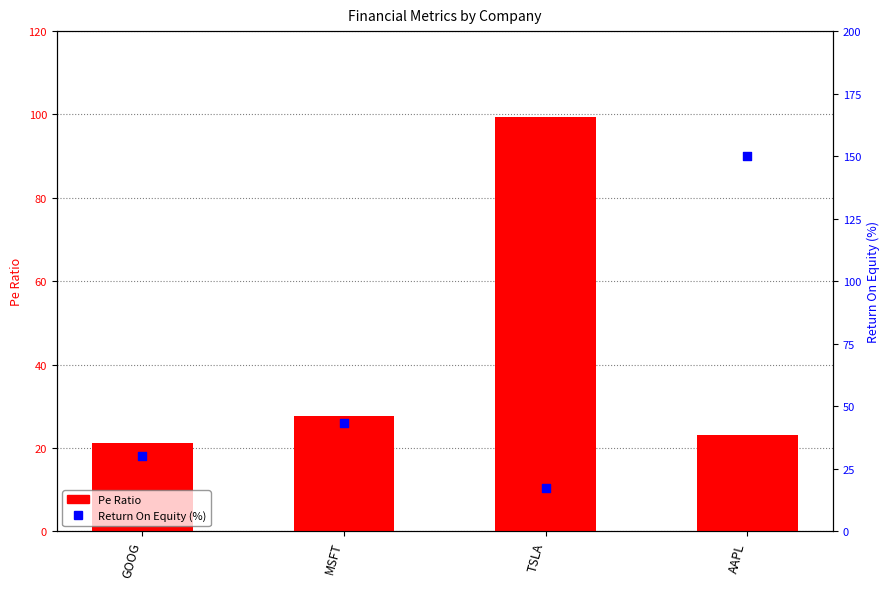

Is the value of Return On Equity (%) at TSLA greater than the value of Pe Ratio at TSLA?

No